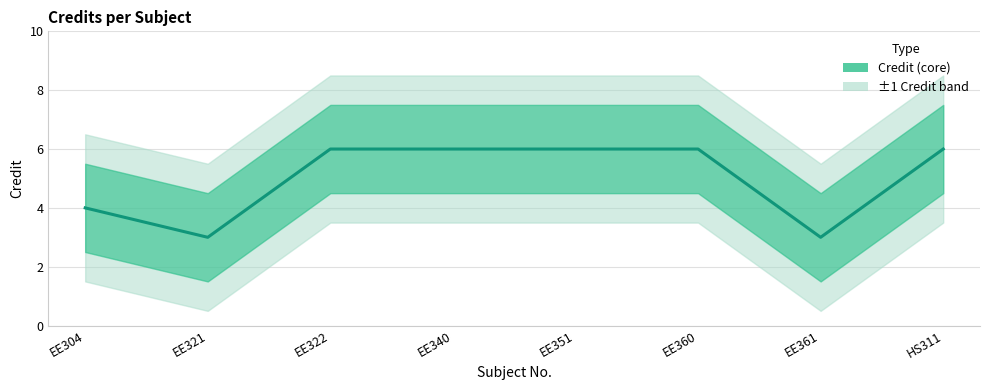

What is the label of the 5th point from the right?

EE340